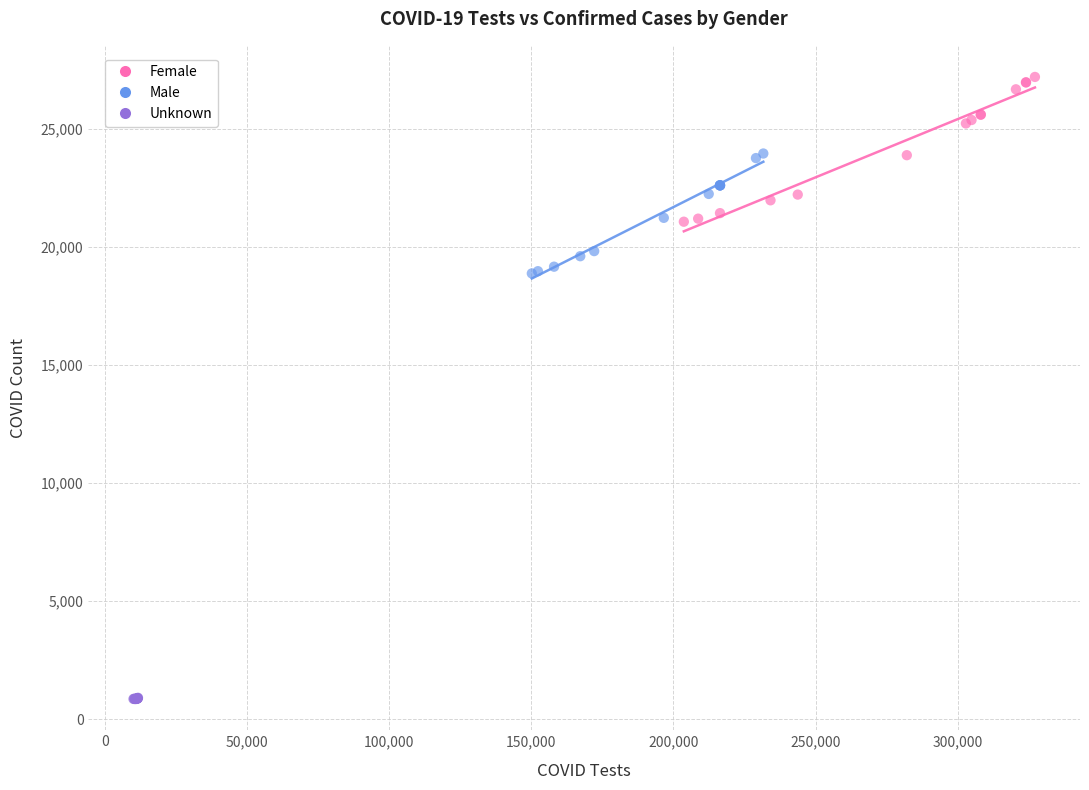

Which series reaches the minimum Y coordinate?

Unknown